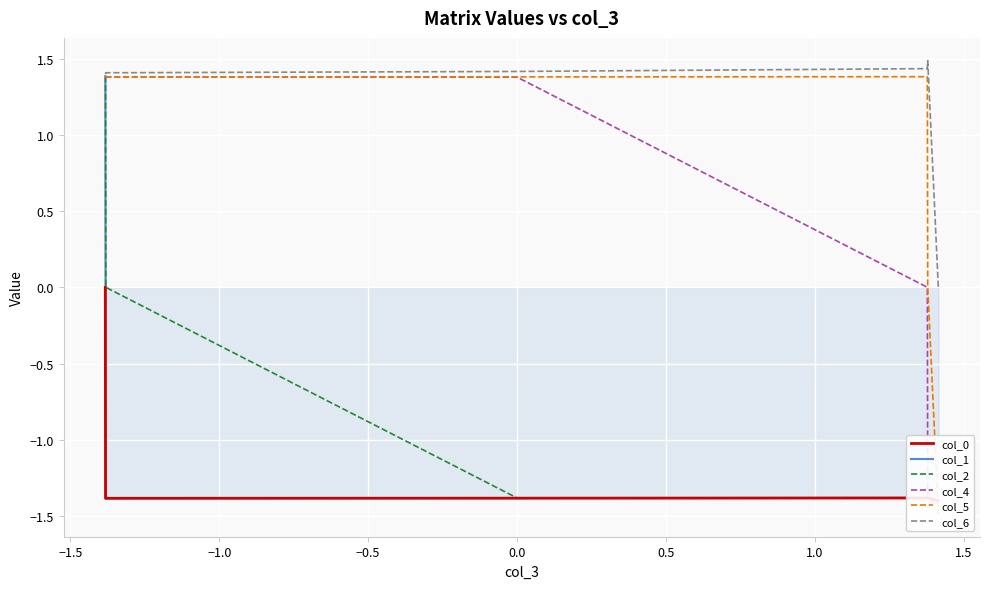

Count the number of categories in the chart.

7